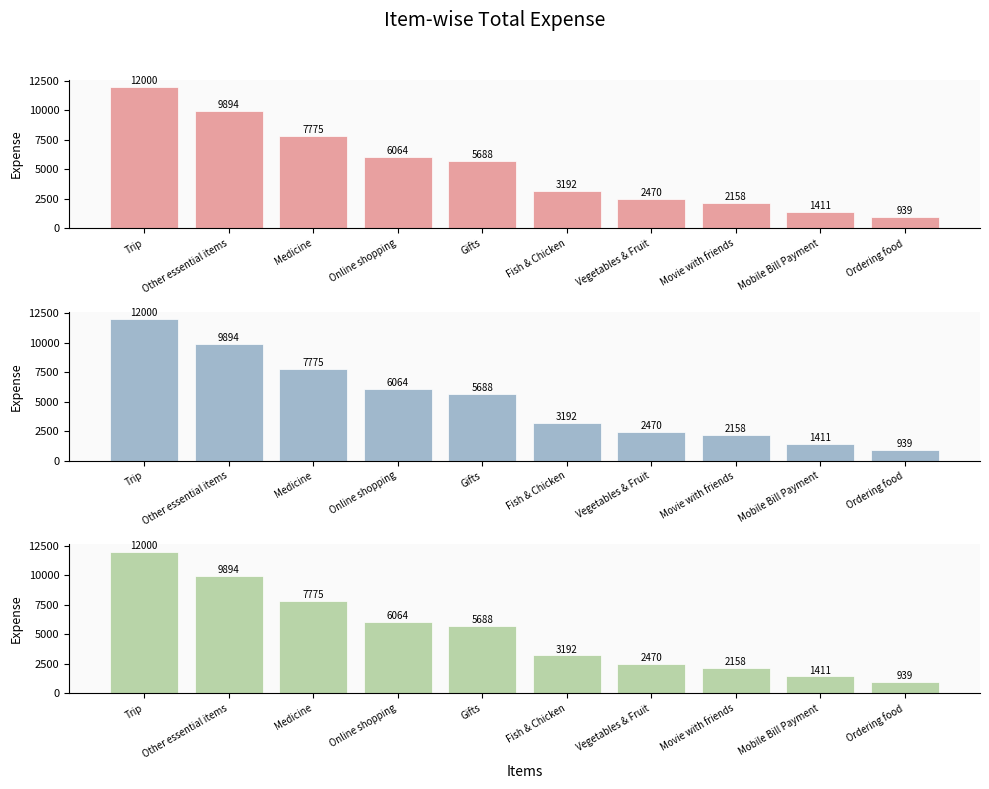

What position from the left is Ordering food?

10